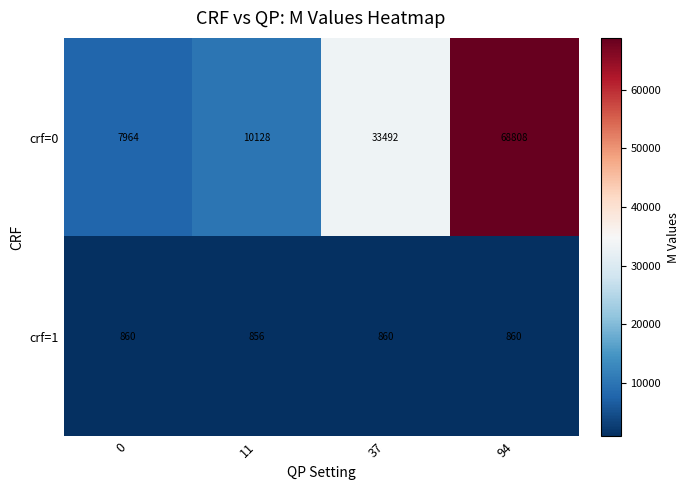

Reading right to left, what are all the values shown in this chart?

crf=0: 68808	33492	10128	7964
crf=1: 860	860	856	860